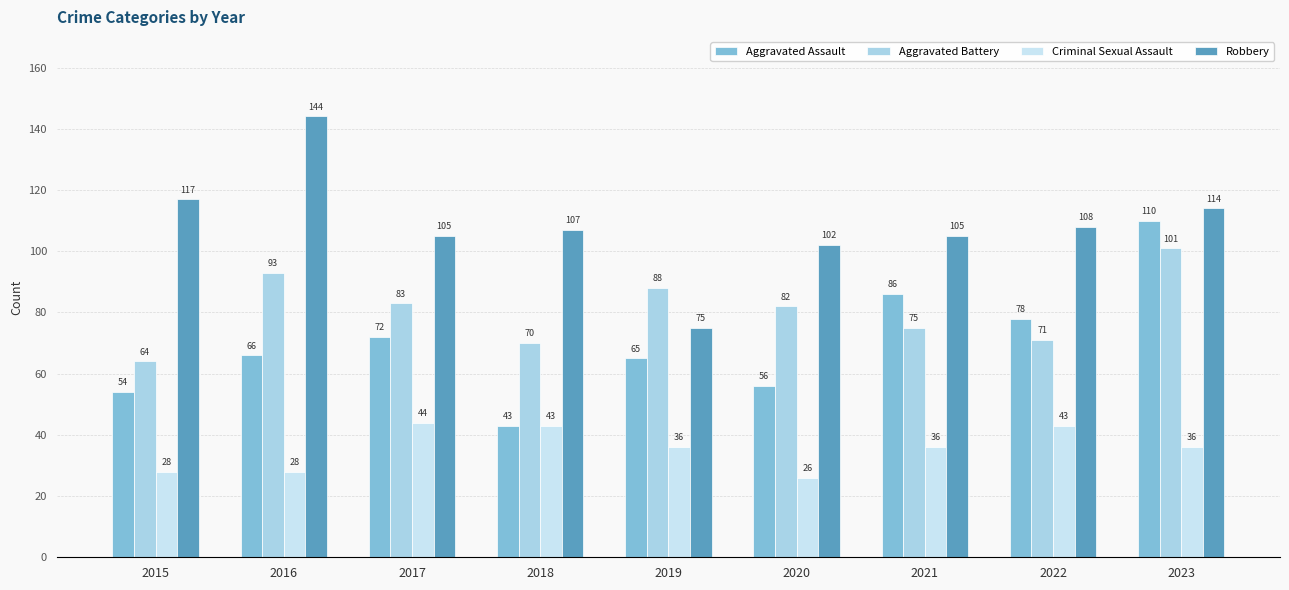

Reading left to right, extract all data points from this chart.

Aggravated Assault: 2015=54	2016=66	2017=72	2018=43	2019=65	2020=56	2021=86	2022=78	2023=110
Aggravated Battery: 2015=64	2016=93	2017=83	2018=70	2019=88	2020=82	2021=75	2022=71	2023=101
Criminal Sexual Assault: 2015=28	2016=28	2017=44	2018=43	2019=36	2020=26	2021=36	2022=43	2023=36
Robbery: 2015=117	2016=144	2017=105	2018=107	2019=75	2020=102	2021=105	2022=108	2023=114